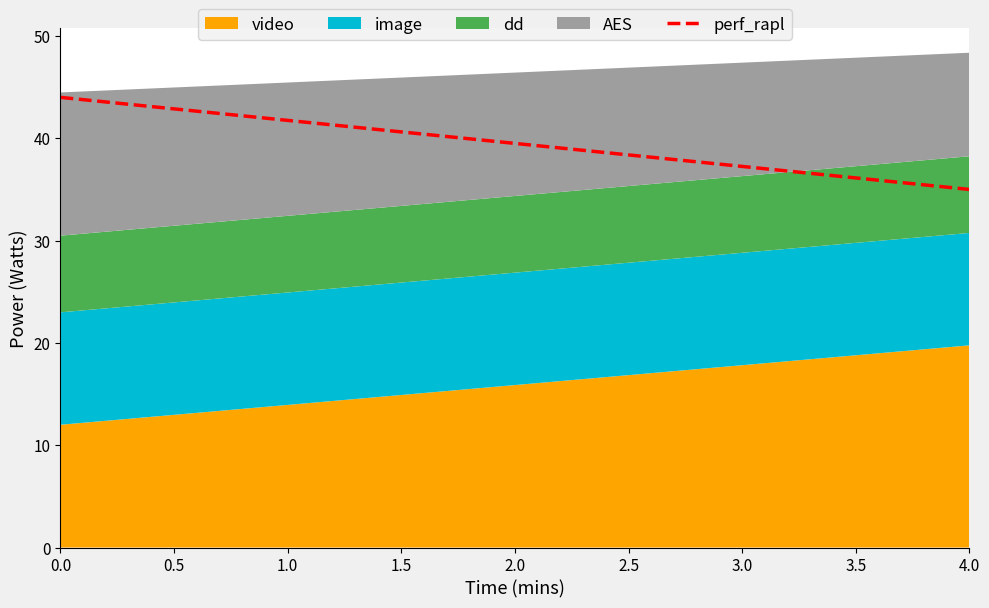

What is the difference between the second highest and second lowest values?

7.6